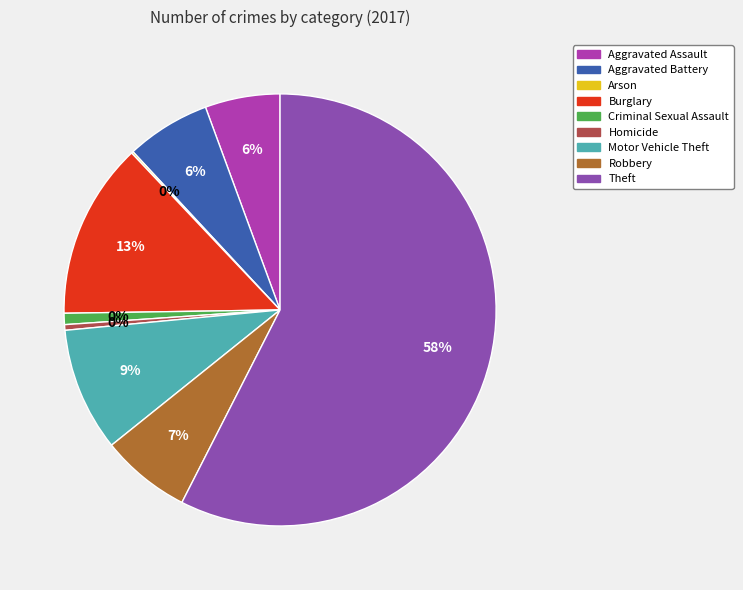

Which category has the smallest portion of the pie?

Arson